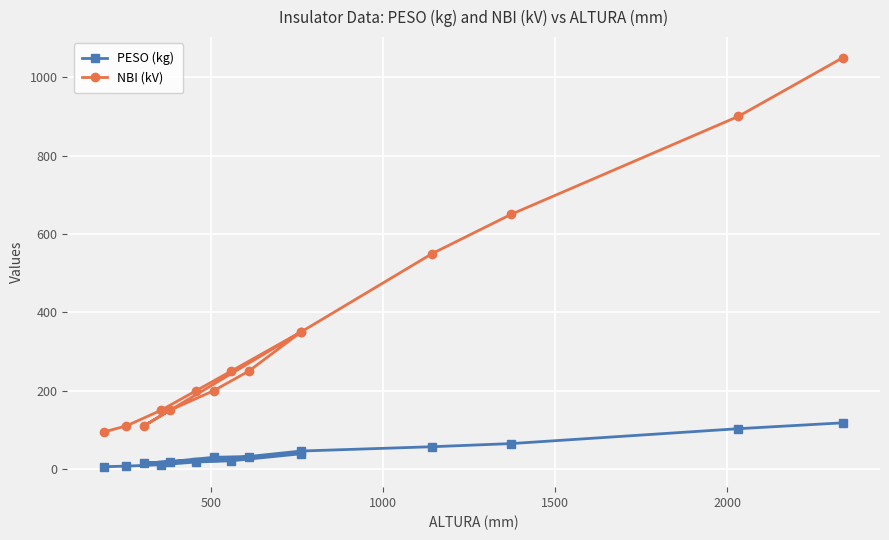

What is the total value across all series at 1000?

161.0